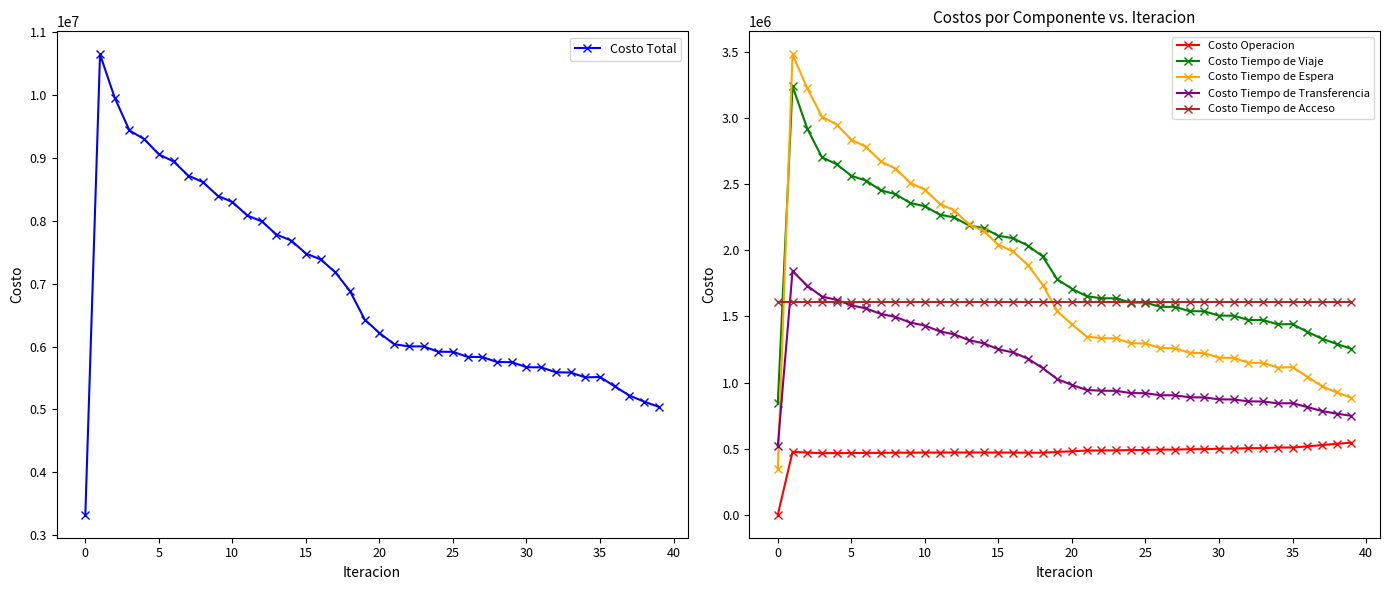

What is the difference between the maximum and second lowest values in the Costo Tiempo de Viaje series?

1986210.2